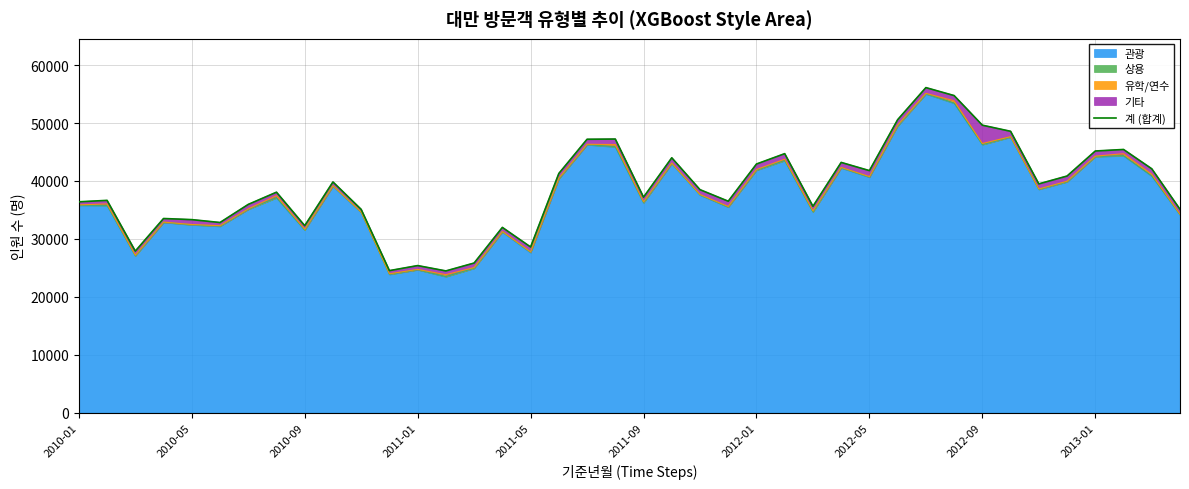

Count the number of values greater than 38496.

19